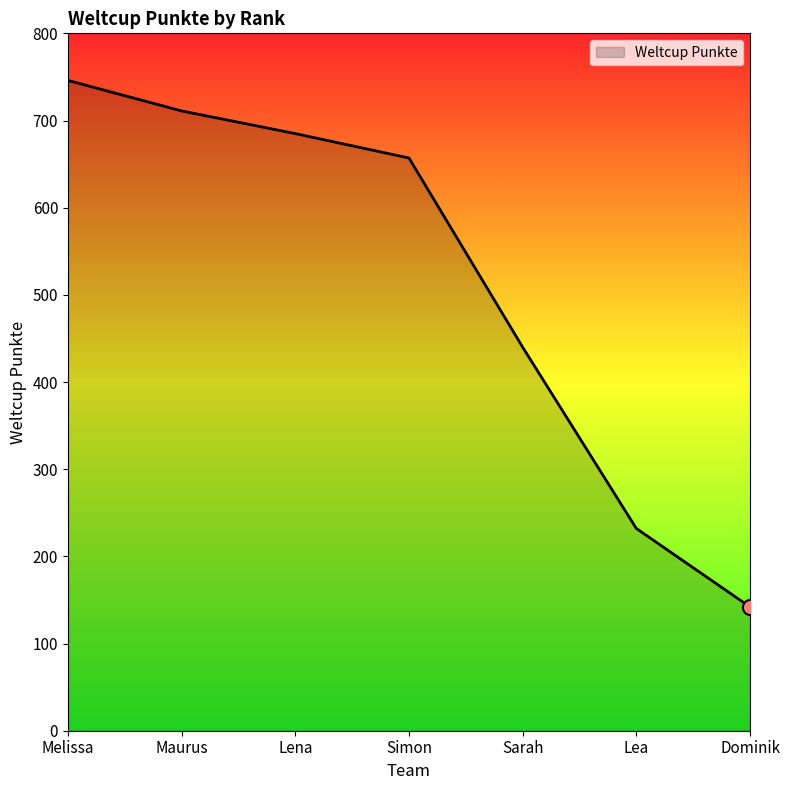

Between Simon and Lea, which is larger?

Simon